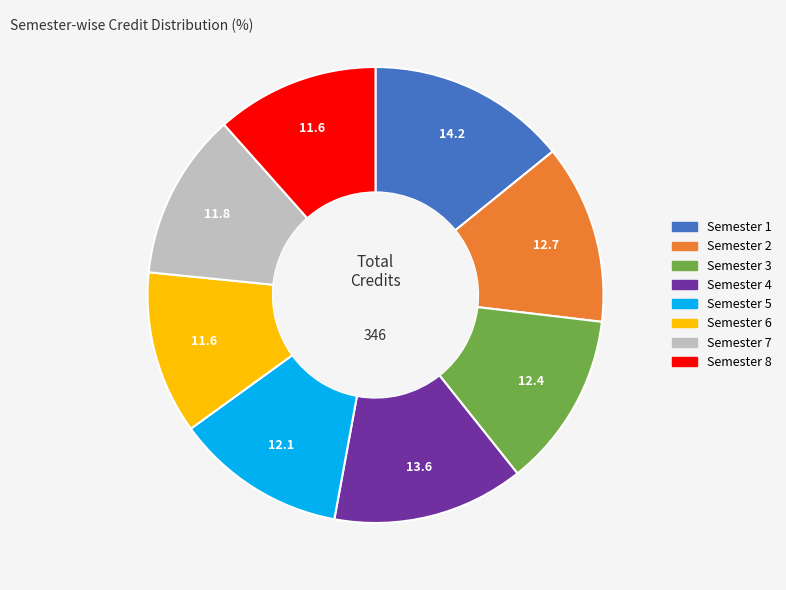

The Semester 5 slice represents 12% of the pie. True or false?

True